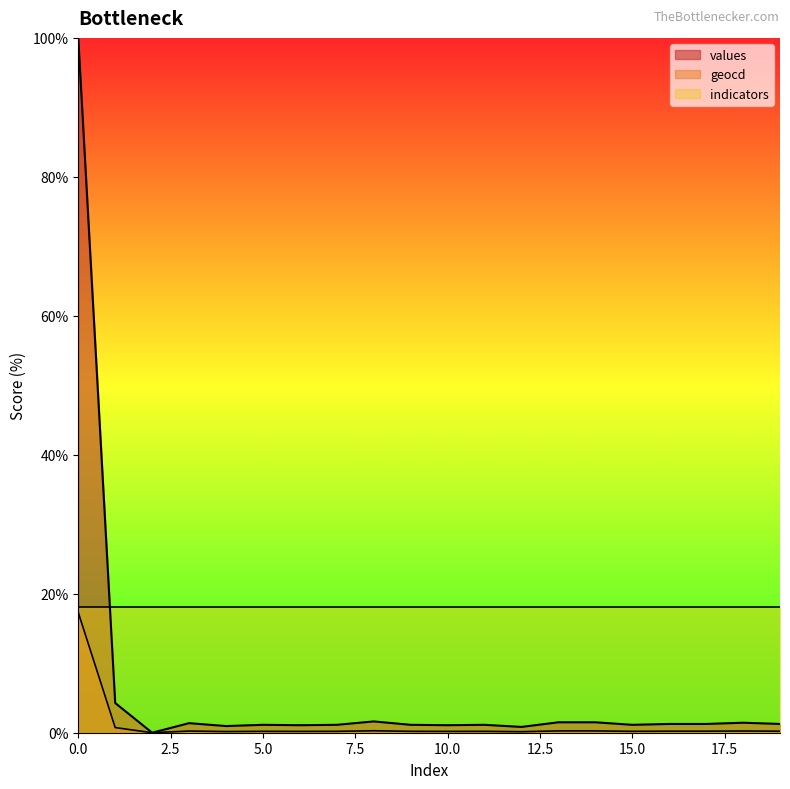

The geocd series shows 0.5 at 1. True or false?

False